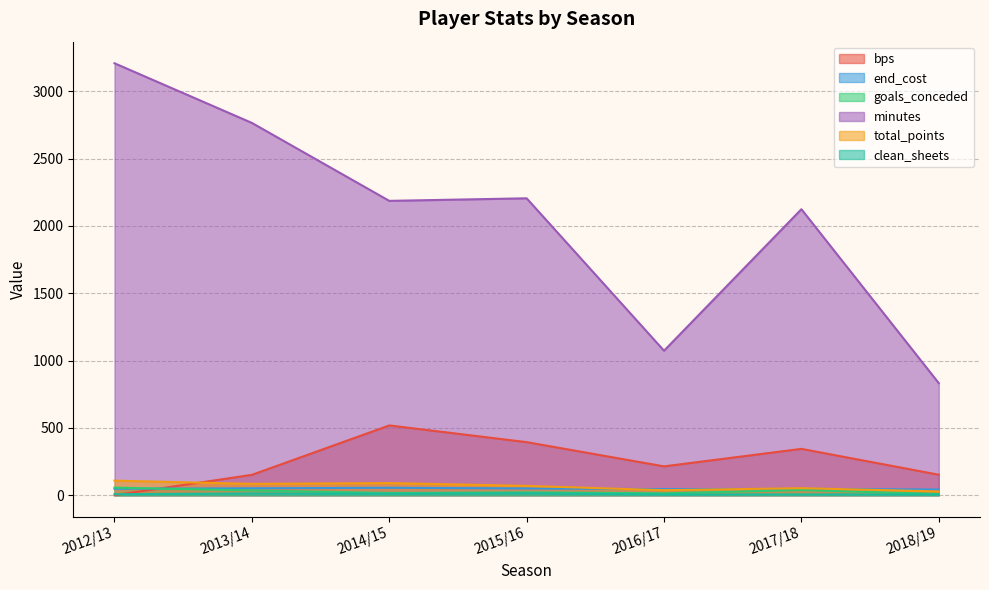

What is the average value of the end_cost series?

48